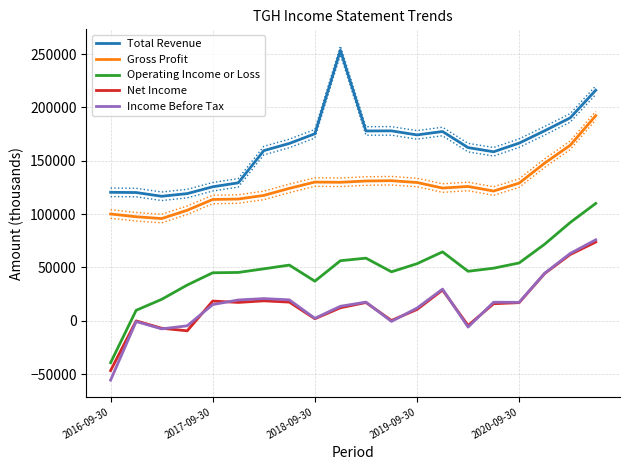

Is it true that Operating Income or Loss equals 81173 at 15?

False